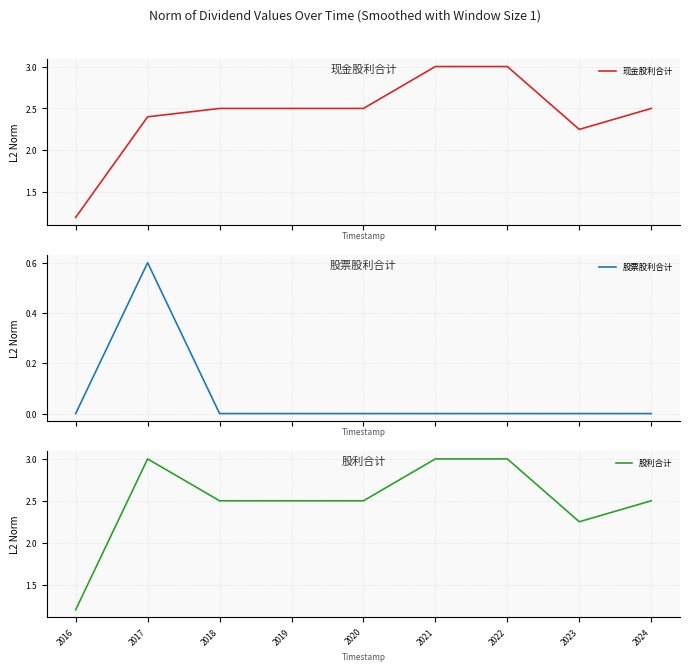

Which has a higher value, 2021 or 2024?

2021